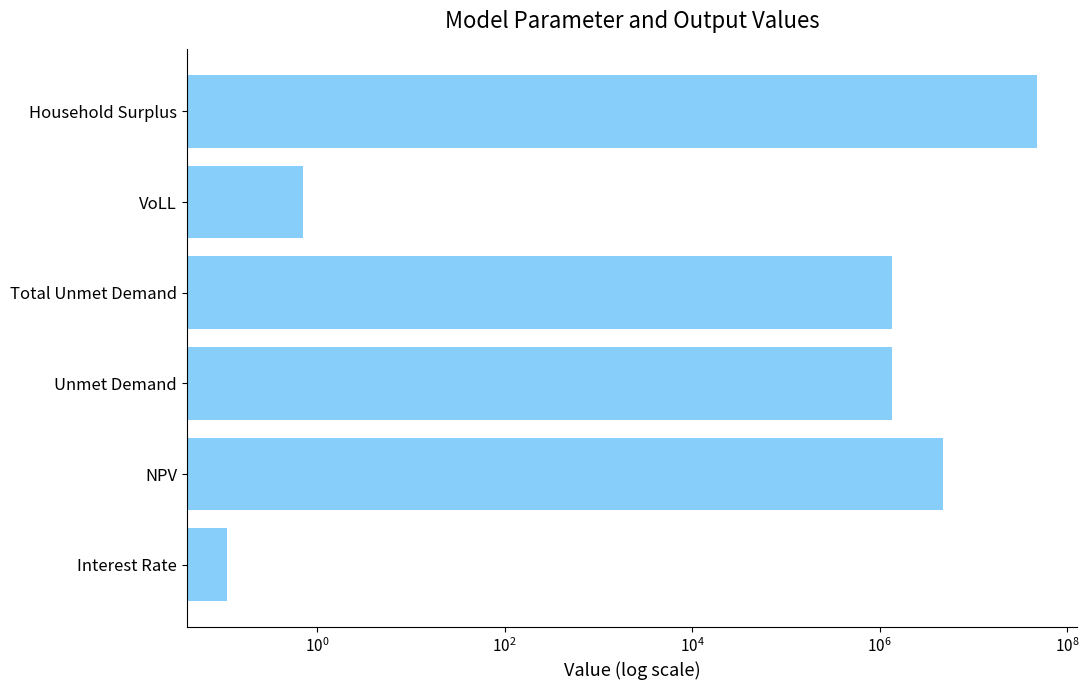

How many data points are above 1346736?

4